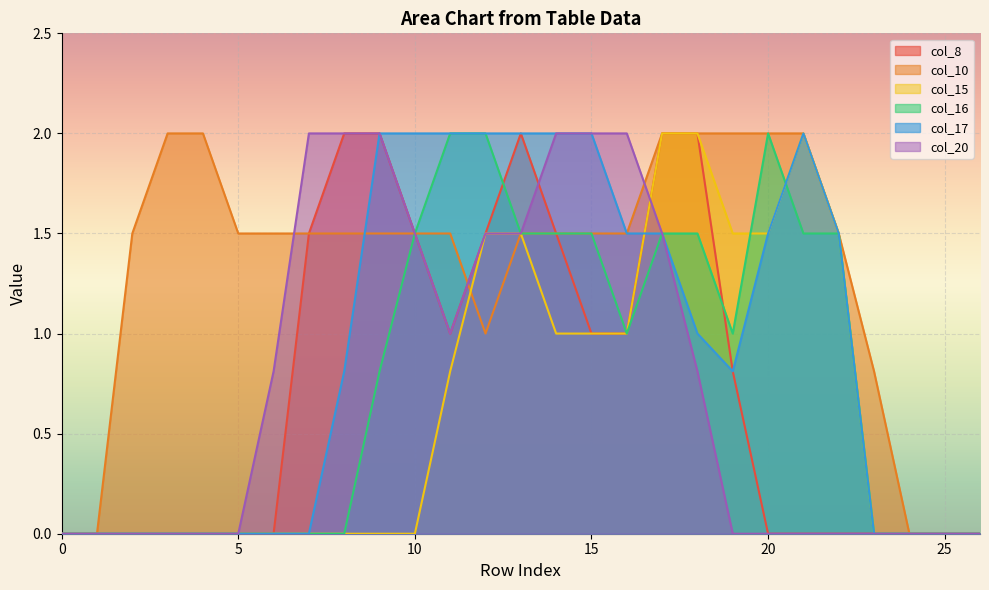

What is the total value across all series at 4?

2.0